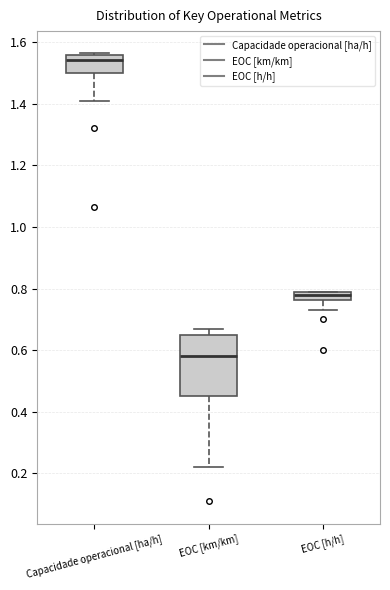

Where is the lower edge of the box for Capacidade operacional [ha/h] on the y-axis? The values are not printed on the chart, so give them approximately, as read against the axis.

1.50